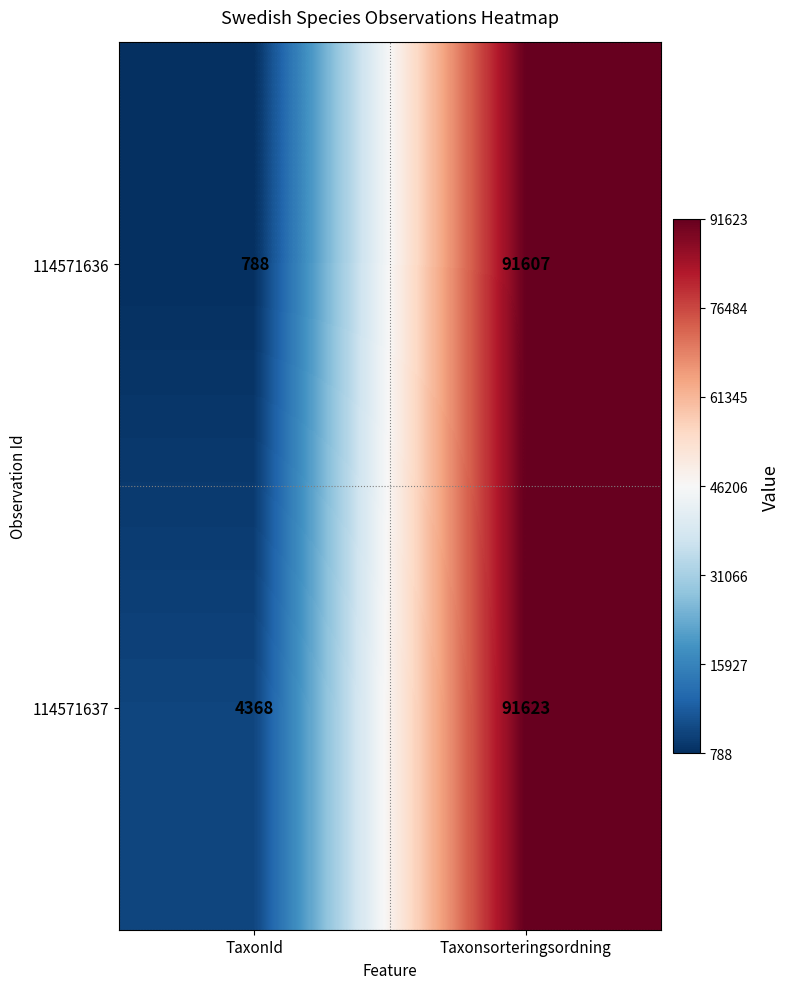

Is it true that 114571636 equals 91607 at Taxonsorteringsordning?

True